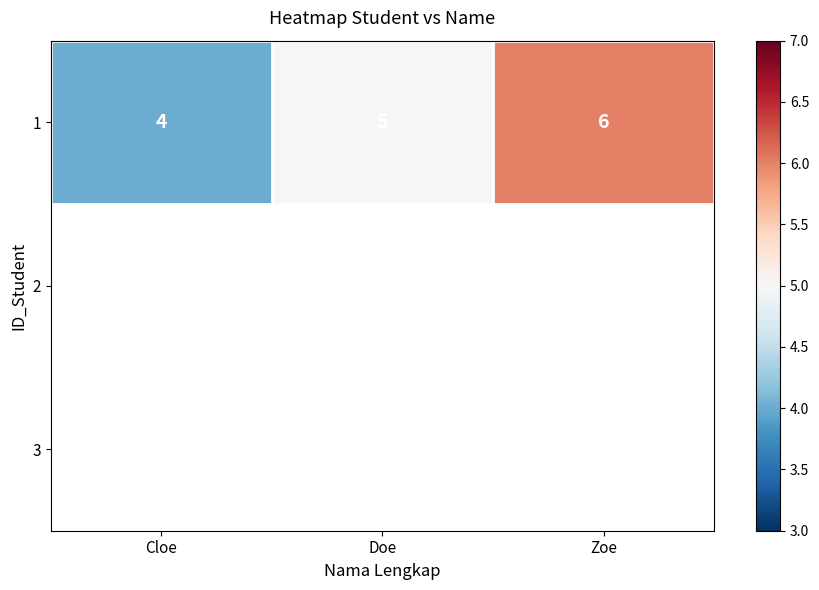

Approximately how many times larger is the value at Doe compared to Zoe?

0.8